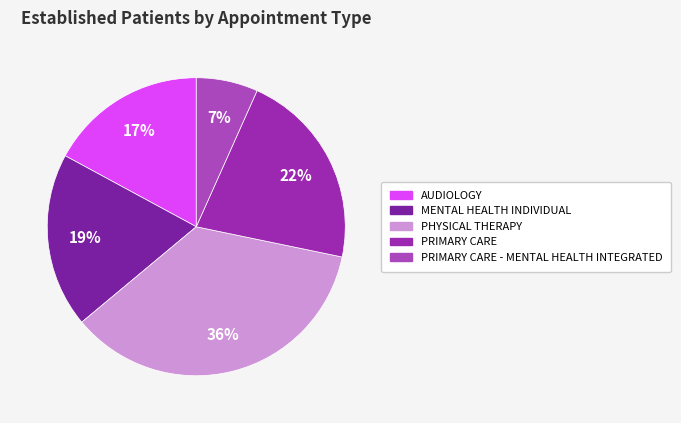

How many slices are in this pie chart?

5